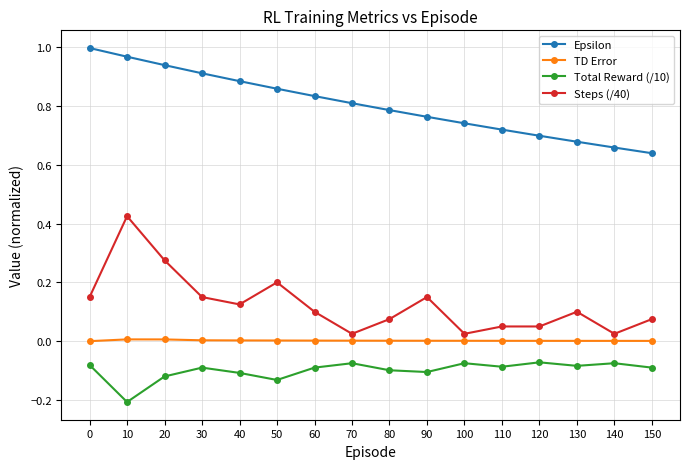

Rank the series at 90 from highest to lowest value.

Epsilon, Steps (/40), TD Error, Total Reward (/10)